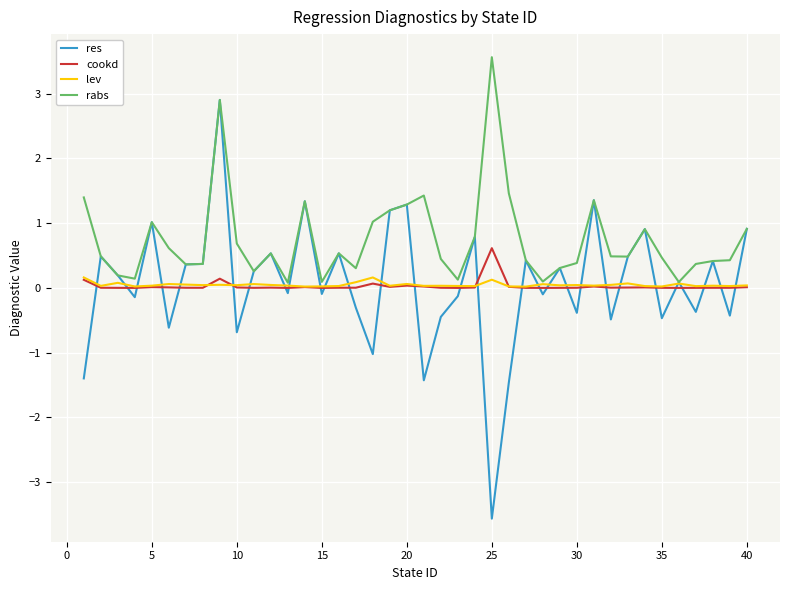

Is this an area chart (filled region under the line)?

No